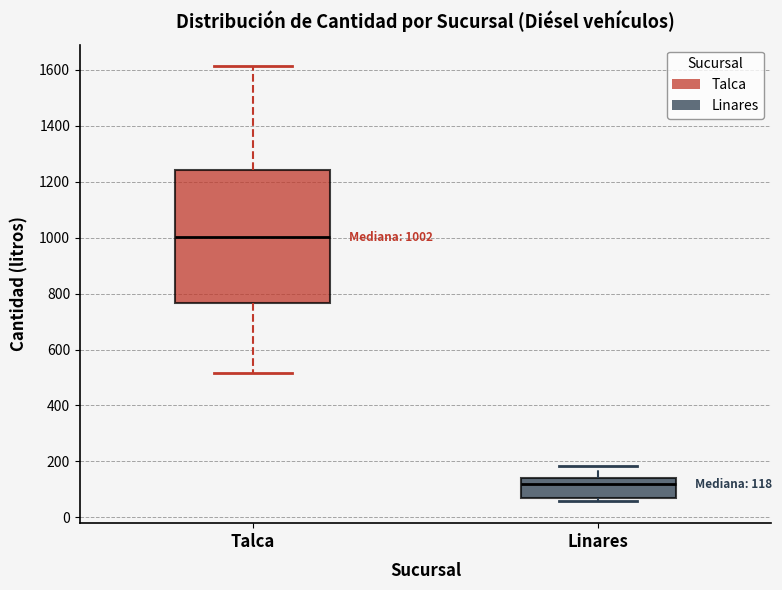

Comparing the boxes themselves (not the whiskers), which one is the tallest?

Talca